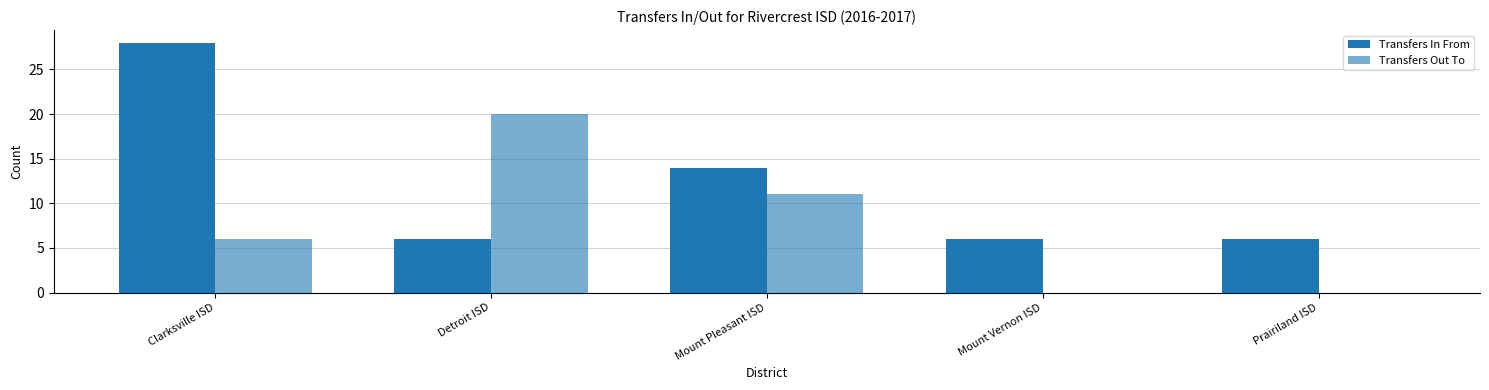

How many groups of bars are there?

5